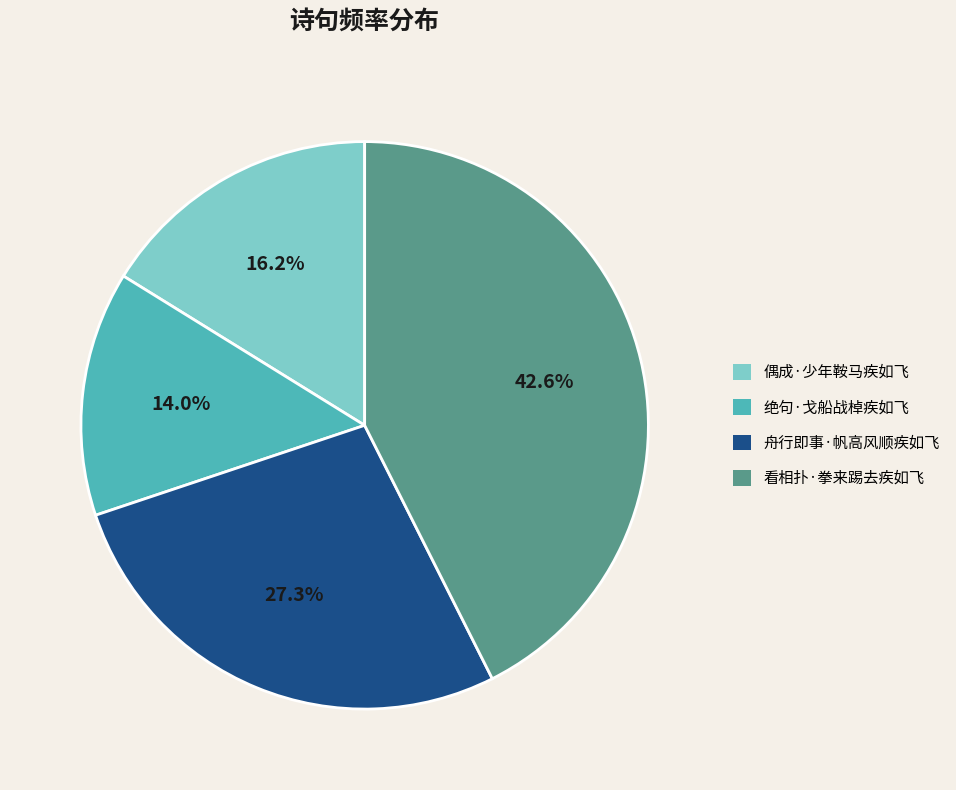

Which slice is the smallest?

绝句·戈船战棹疾如飞